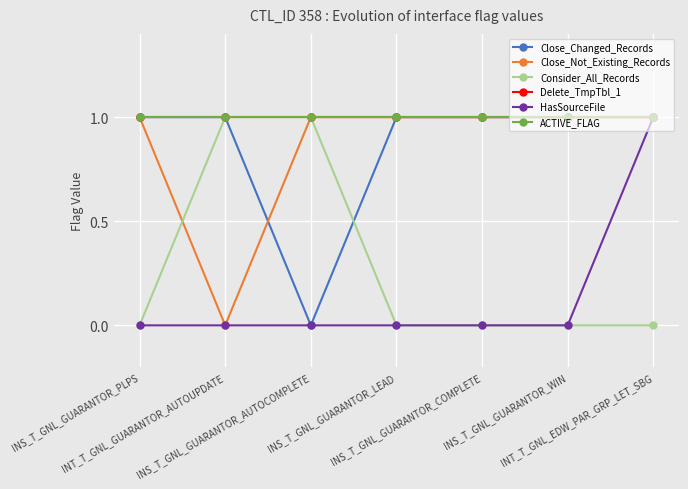

What is the difference between the maximum and minimum values in the Close_Not_Existing_Records series?

1